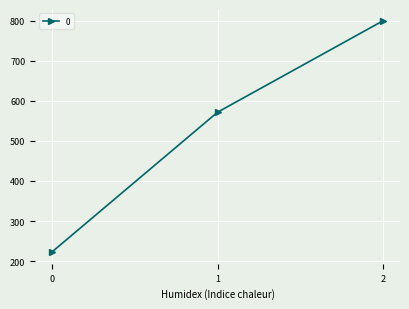

Reading left to right, extract all data points from this chart.

222.2	571.4	800.0